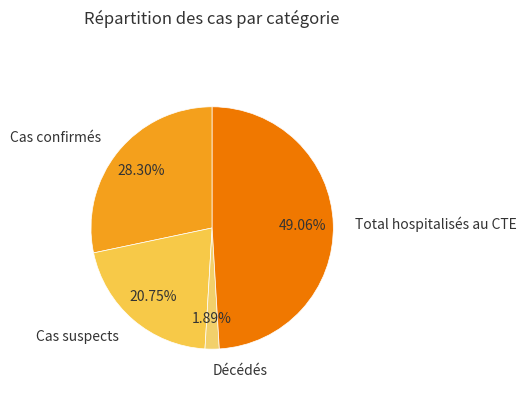

To the nearest percent, what percentage of the pie is Cas confirmés?

28%